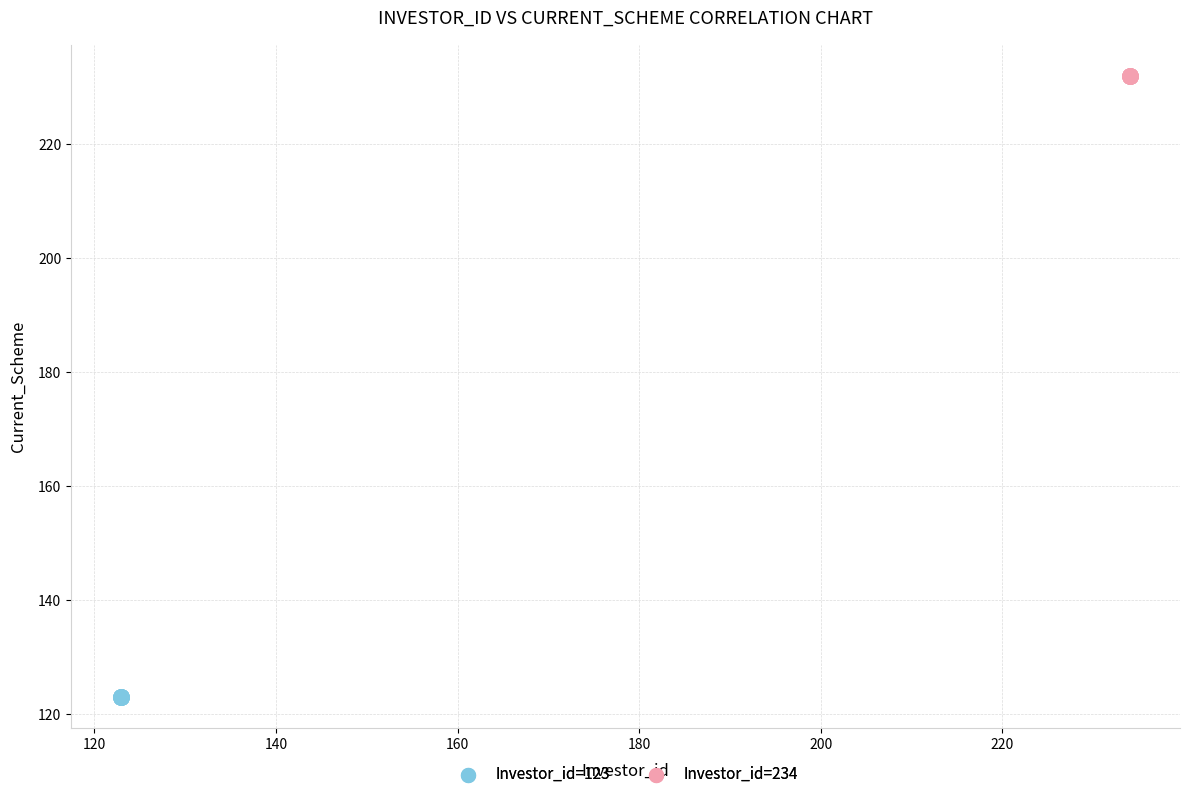

Which series contains the lowest Y value?

Investor_id=123